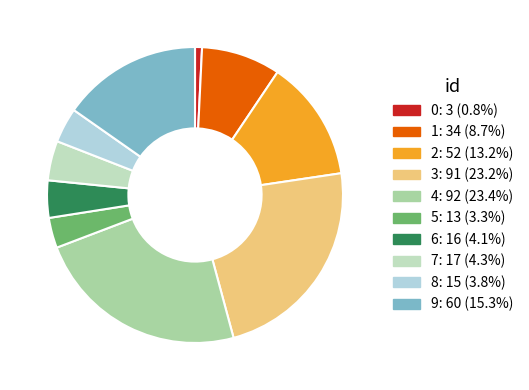

Is there a majority slice in this chart?

No